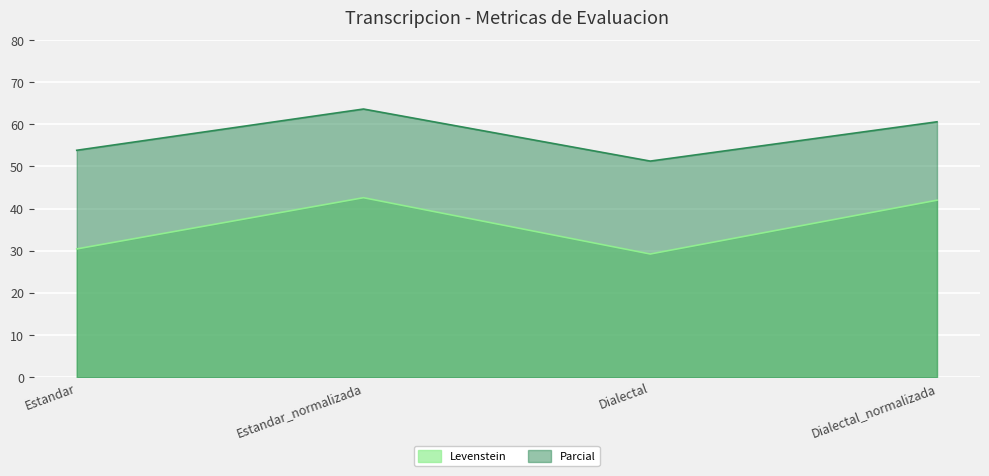

How many interior local valleys does the Parcial series have?

1